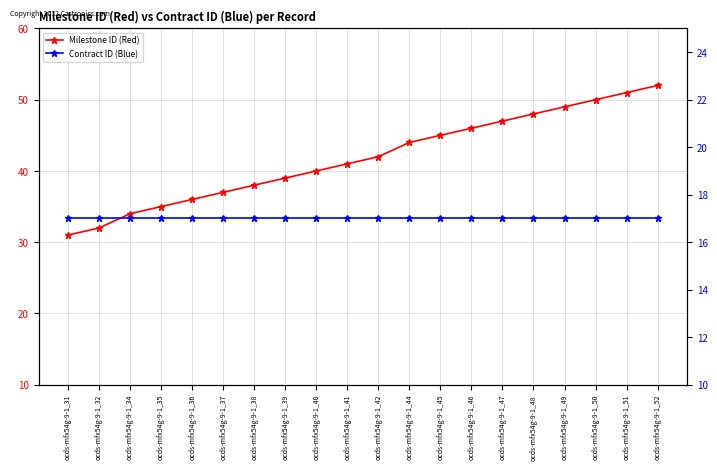

Rank the series at ocds-mfx54g-9-1_32 from highest to lowest value.

Milestone ID (Red), Contract ID (Blue)